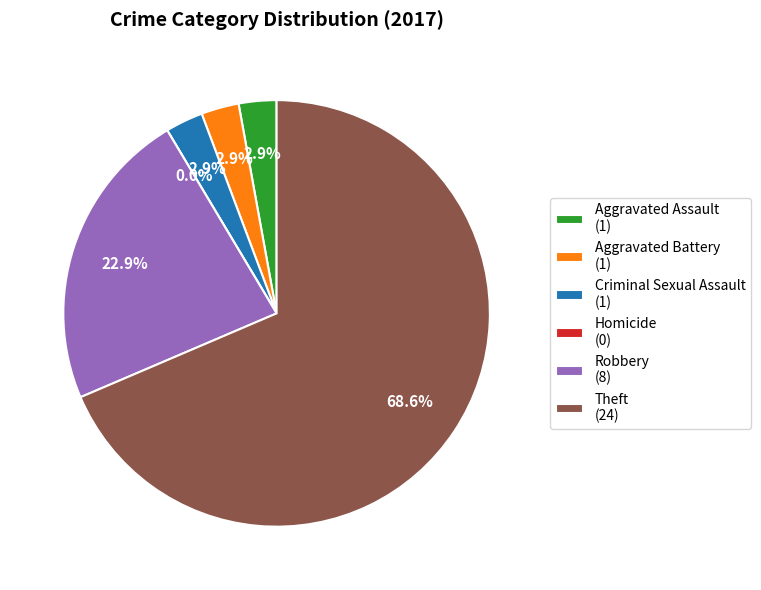

The Theft slice represents 81% of the pie. True or false?

False